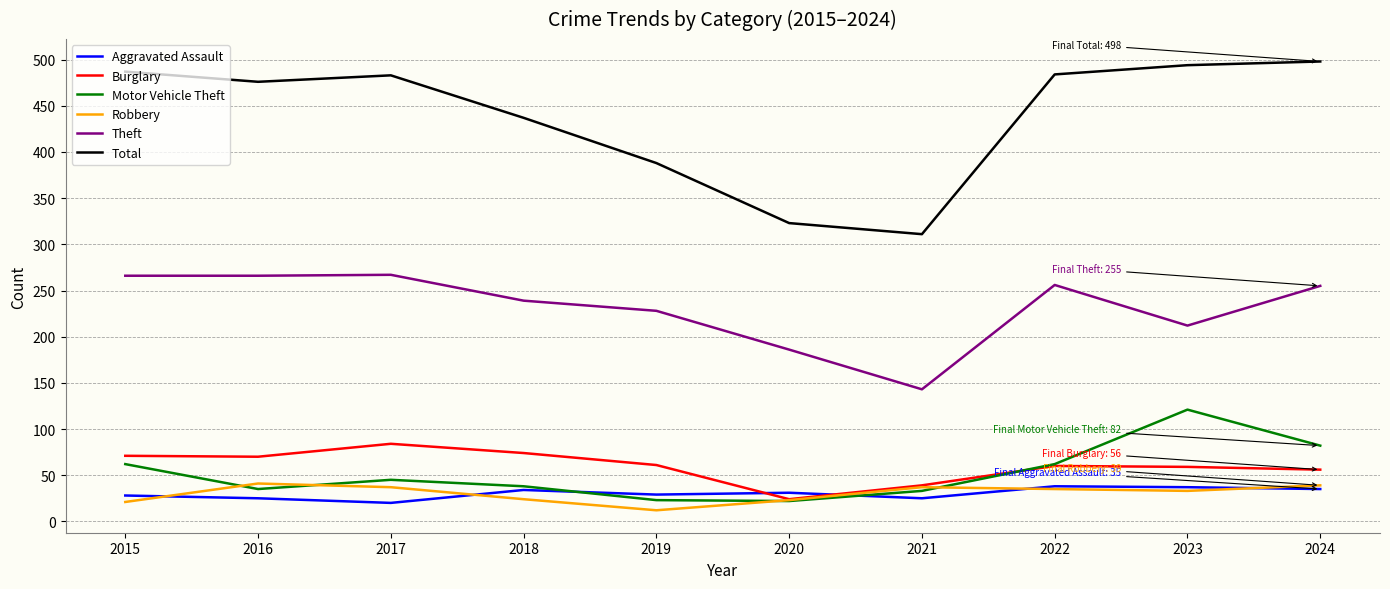

What is the average value of the Aggravated Assault series?

30